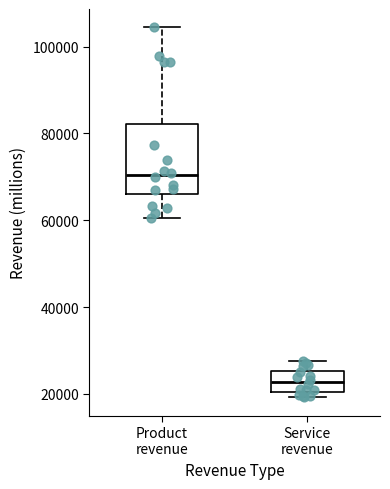

Where is the lower edge of the box for Product revenue on the y-axis? The values are not printed on the chart, so give them approximately, as read against the axis.

66000